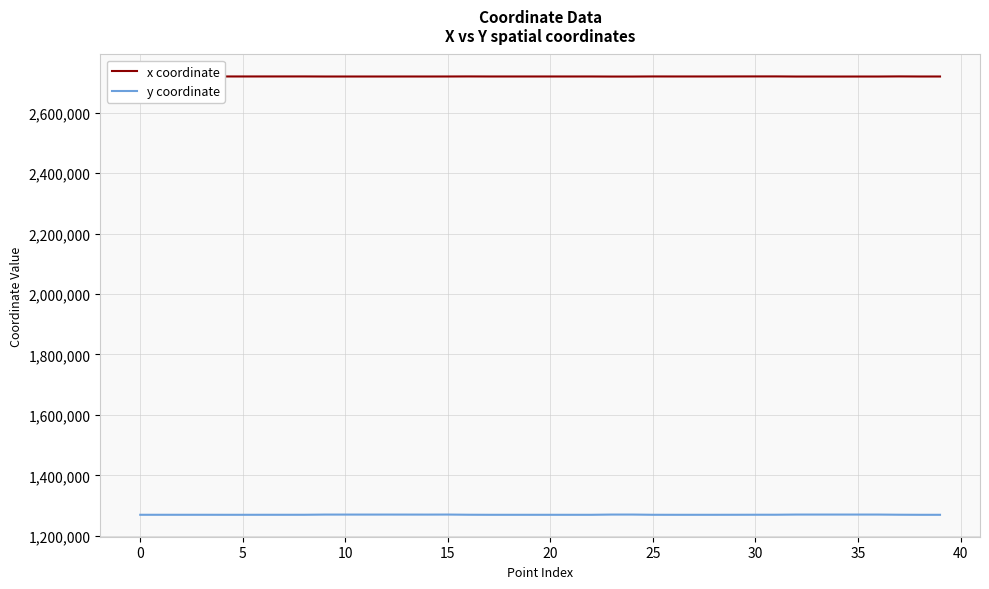

What are all the series names shown in the legend?

x coordinate, y coordinate